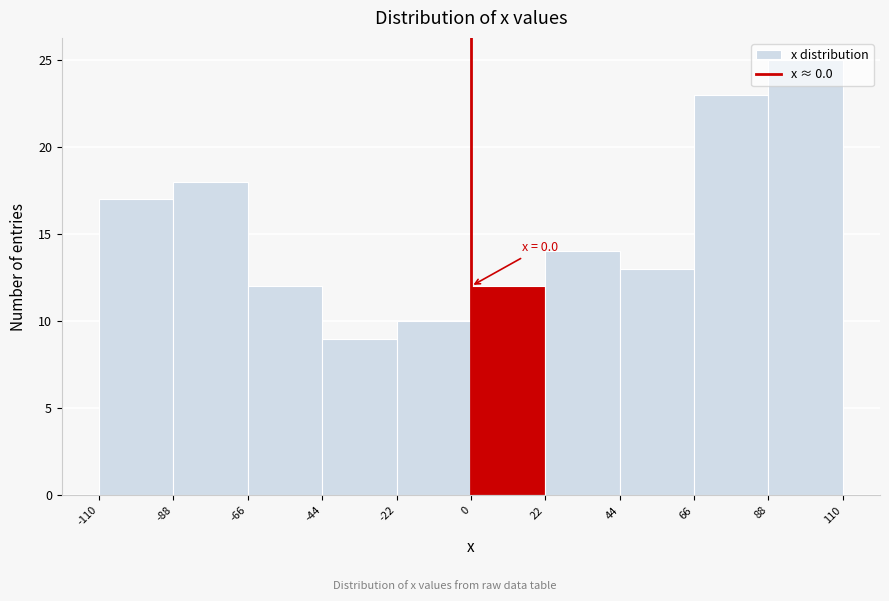

Which range on the x-axis has the tallest bar?

88 to 110